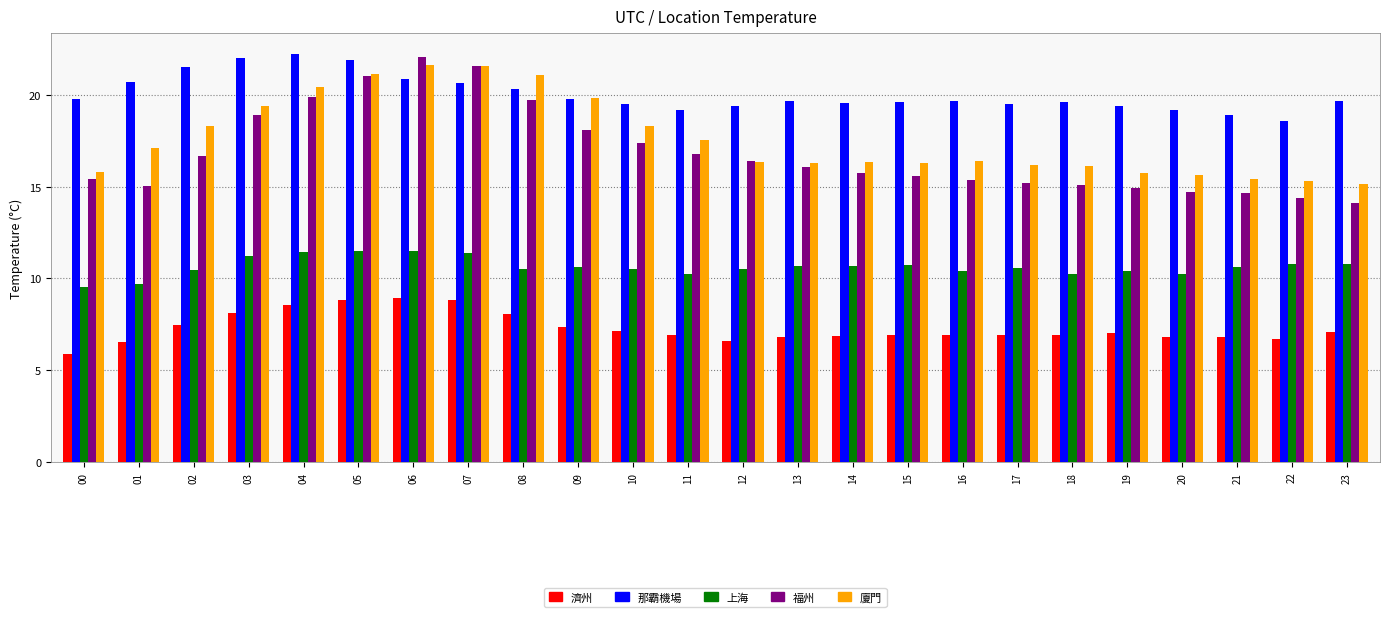

The 廈門 series shows 8.2 at 17. True or false?

False